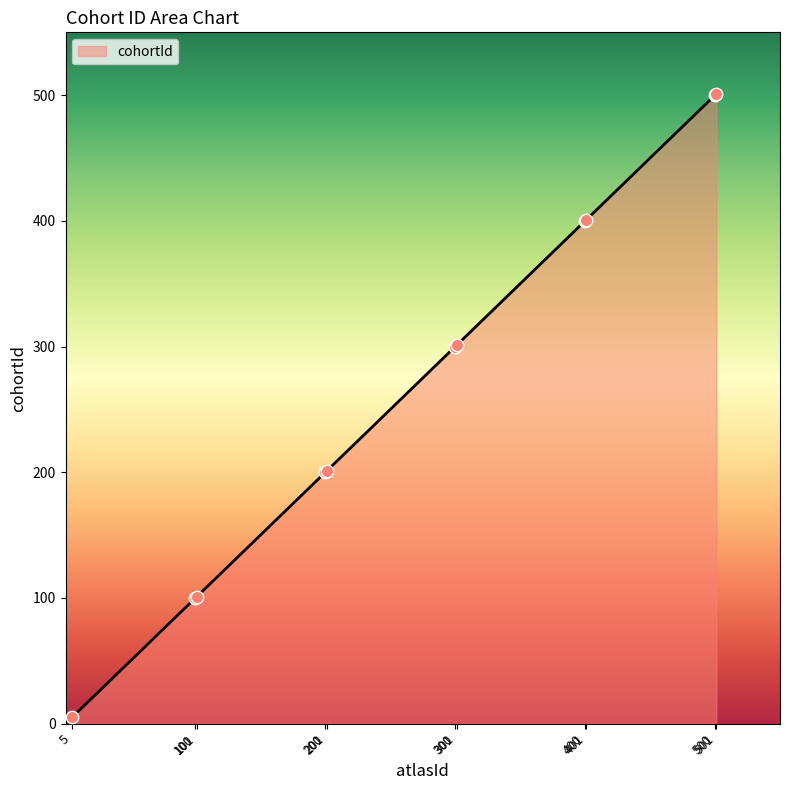

Which has a higher value, 100 or 300?

300